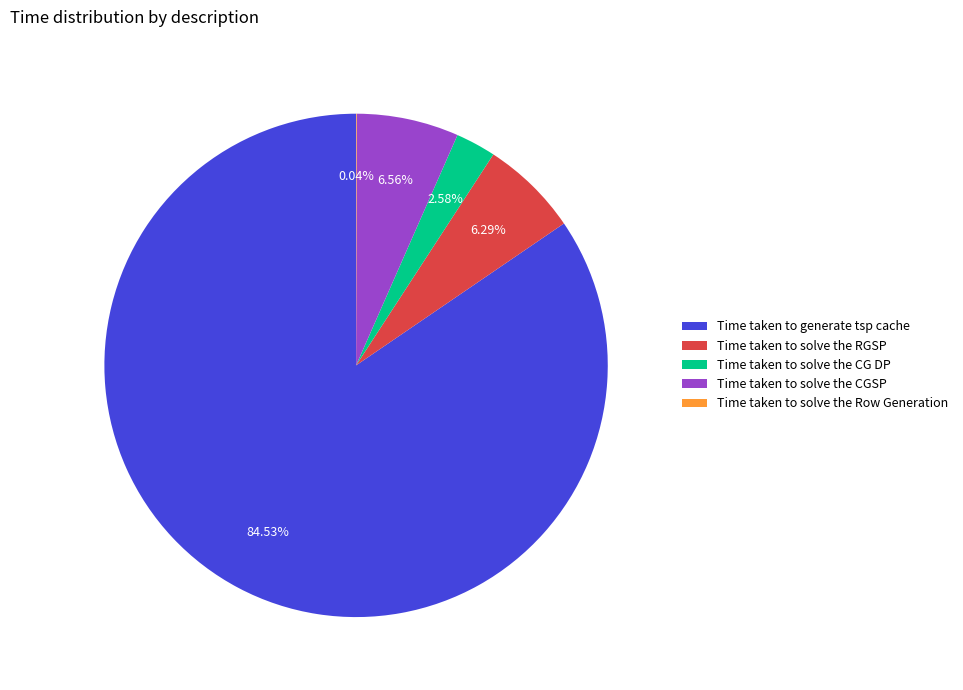

Which slice is the largest?

Time taken to generate tsp cache